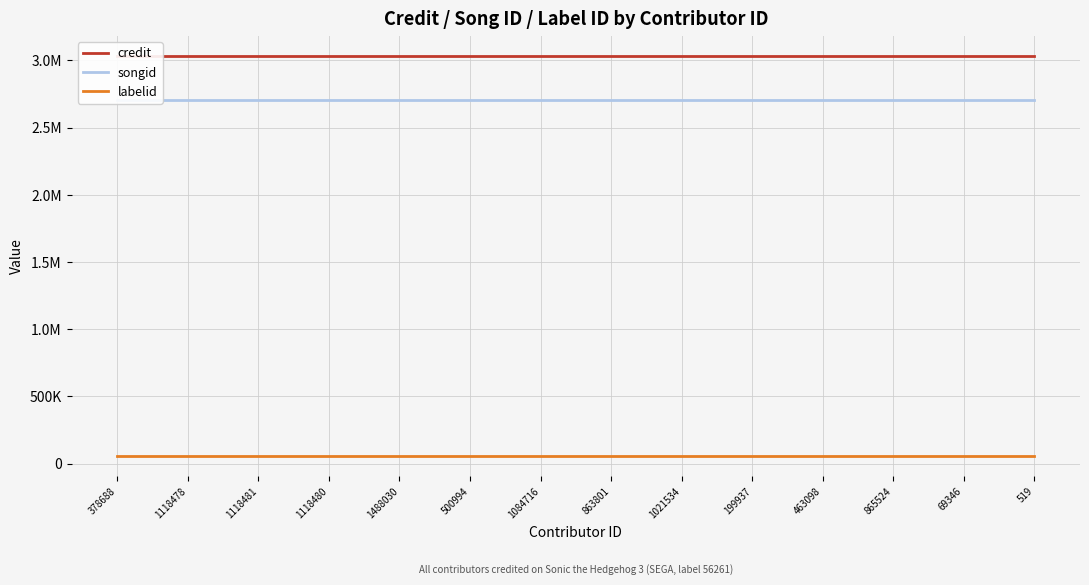

What is the label of the 11th point from the right?

1118480